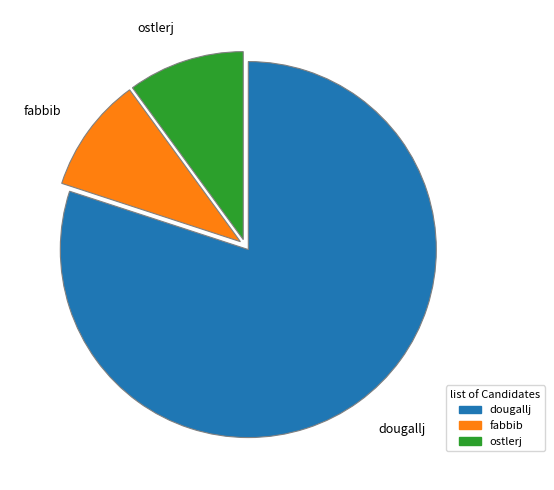

What is the ratio of the value at ostlerj to the value at fabbib?

1.0